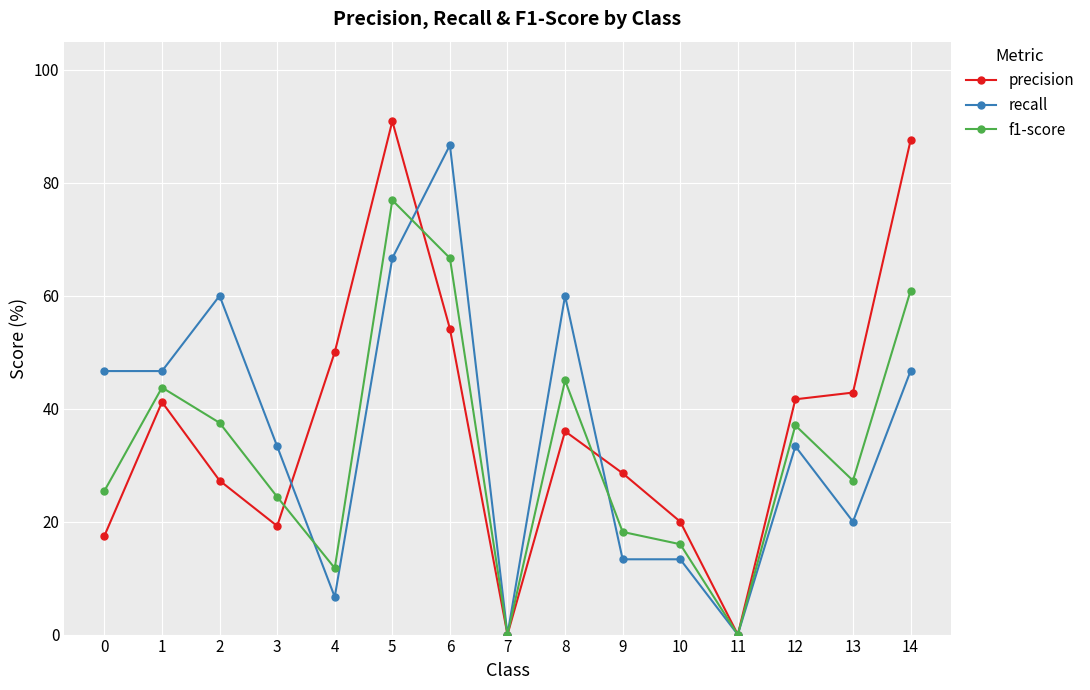

At which category is the sum across all series the highest?

5